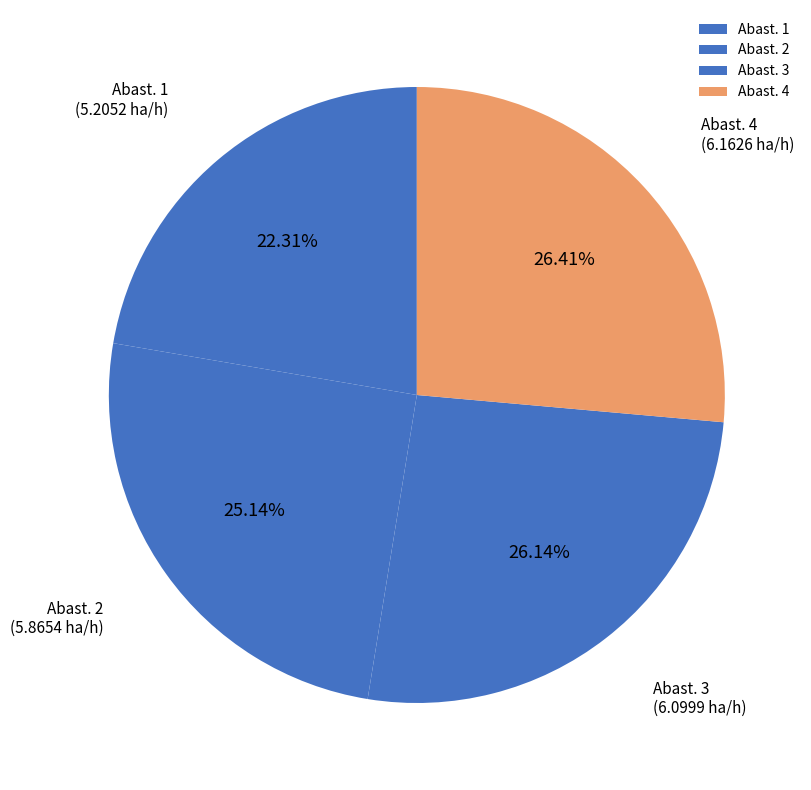

What is the smallest slice in the pie chart?

Abast. 1